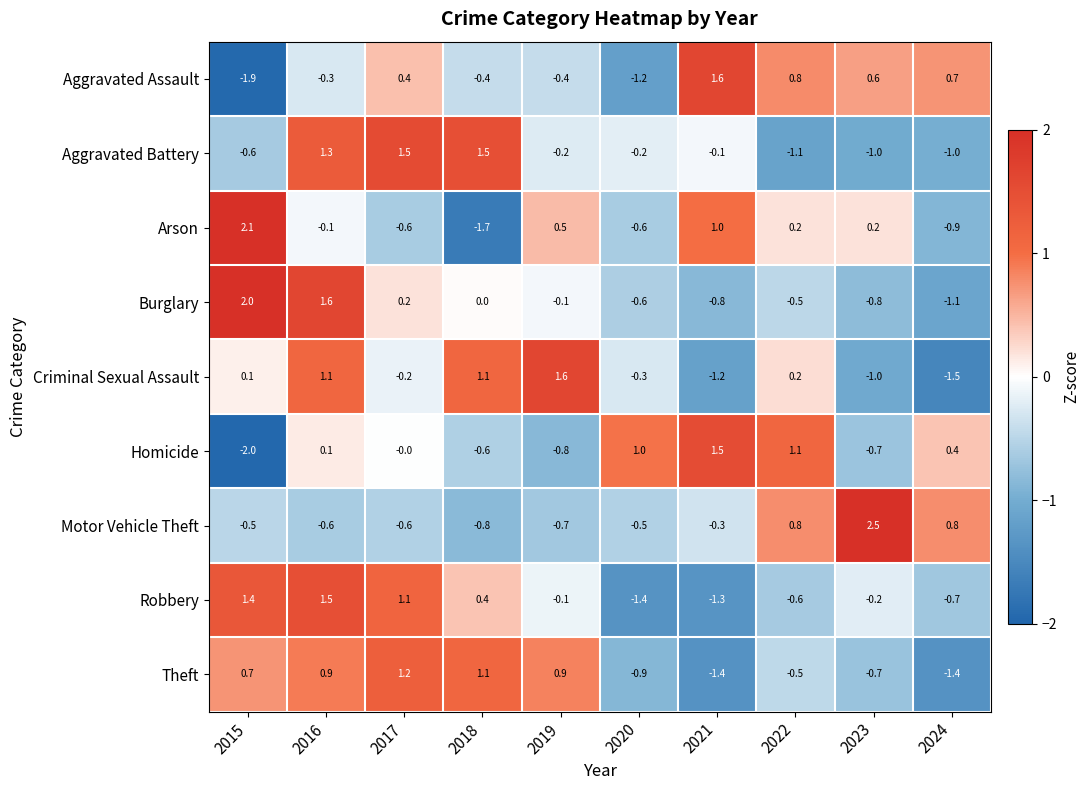

Which category has the lowest value across all series?

2015